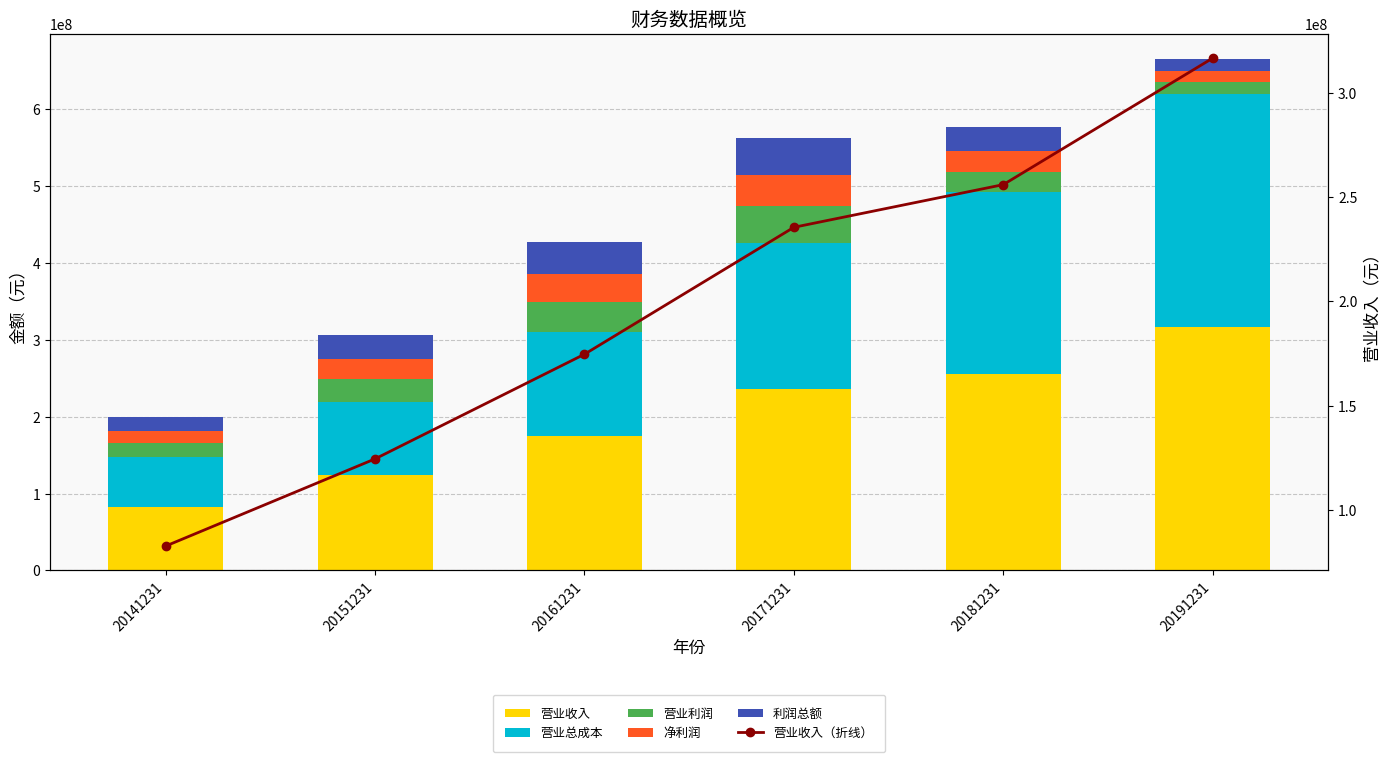

How many distinct data groups are displayed?

6